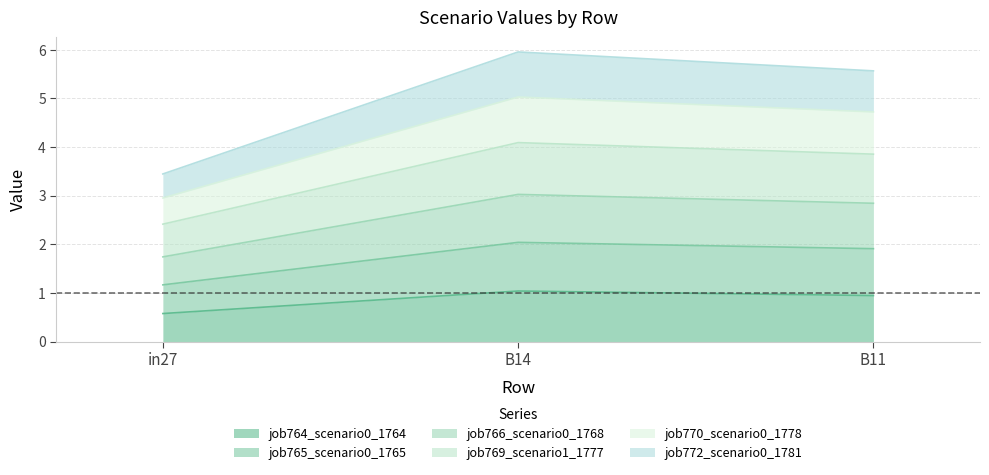

At which label does job770_scenario0_1778 reach its minimum?

in27